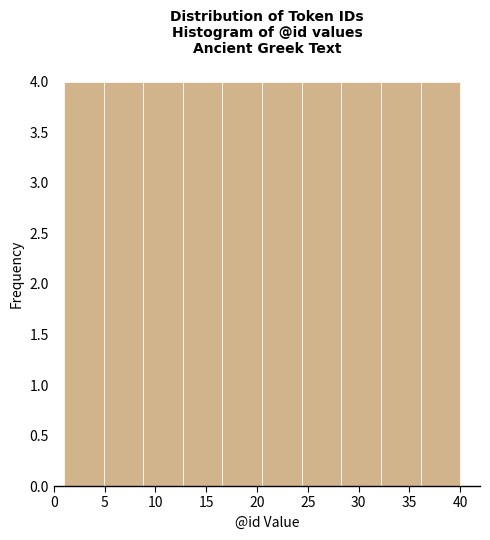

How tall is the bar that spans 28.3 to 32.2 on the x-axis? Neither the bar edges nor the heights are printed on the chart, so give them approximately, as read against the axes.

4